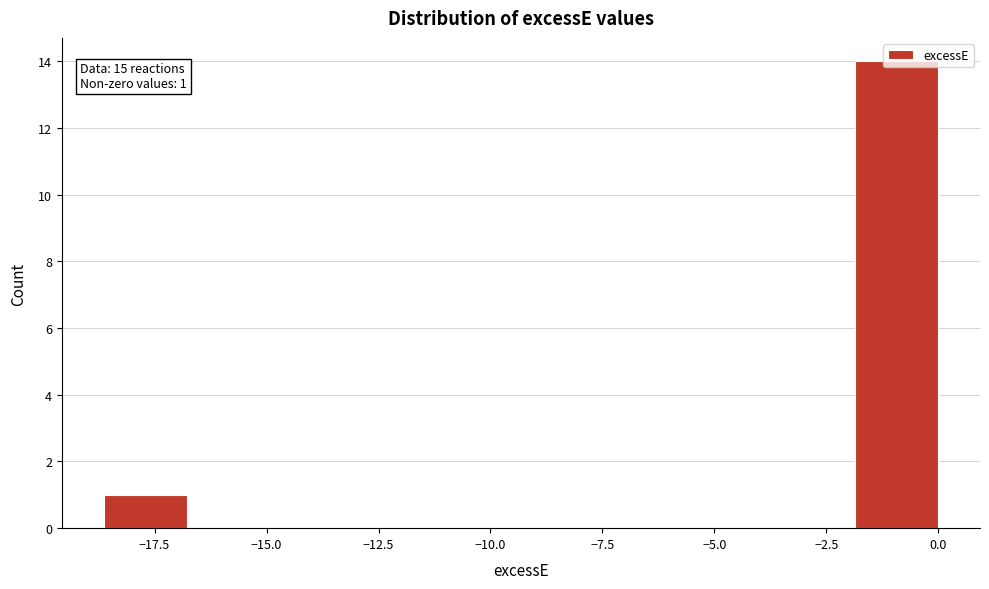

Around what value on the x-axis is the tallest bar? Give the approximate position of its centre, as read against the axis.

-1.0